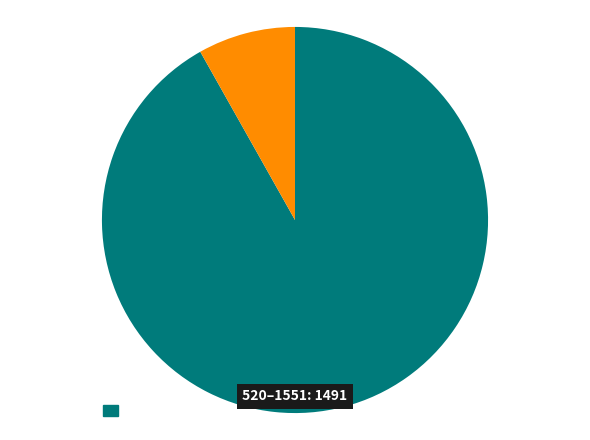

Does any single category account for the majority?

Yes